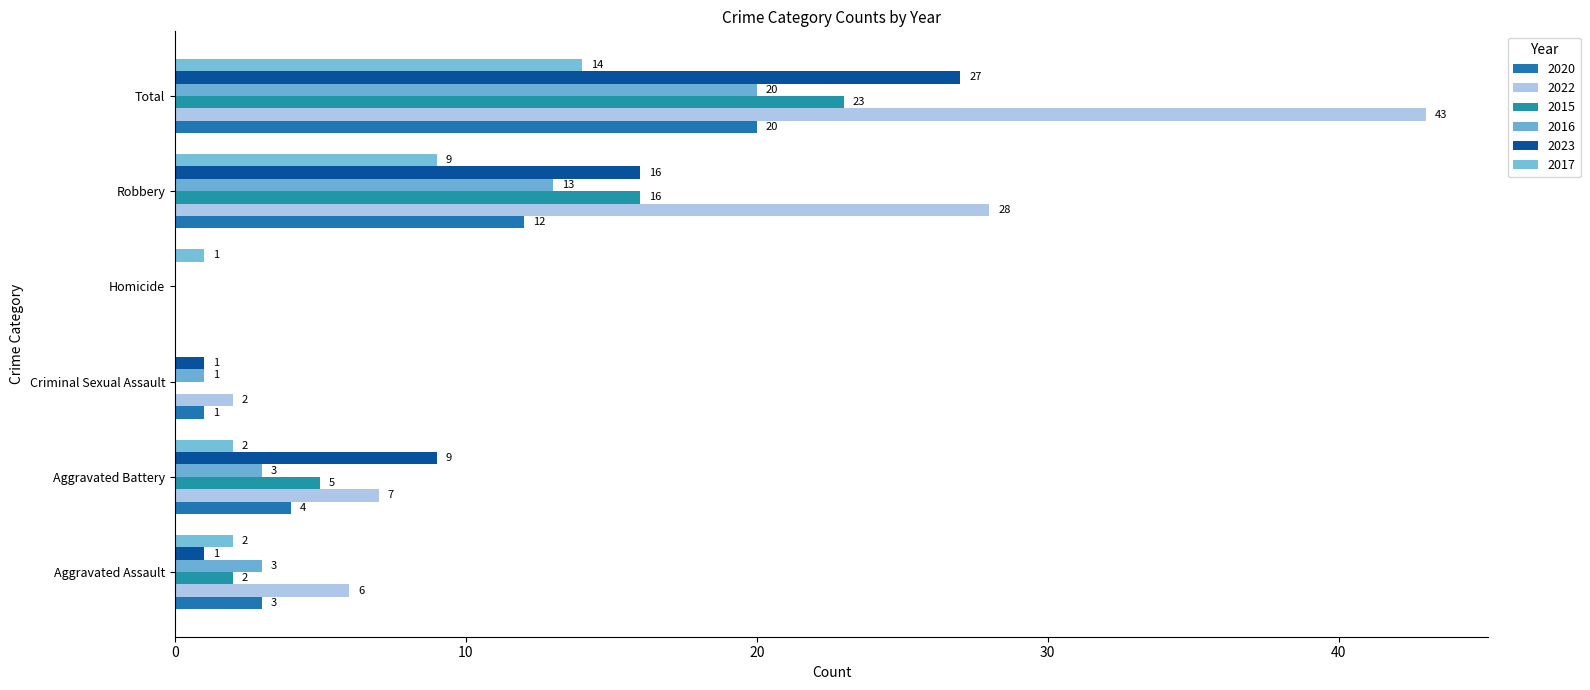

Which series changed the most between Aggravated Assault and Aggravated Battery?

2023